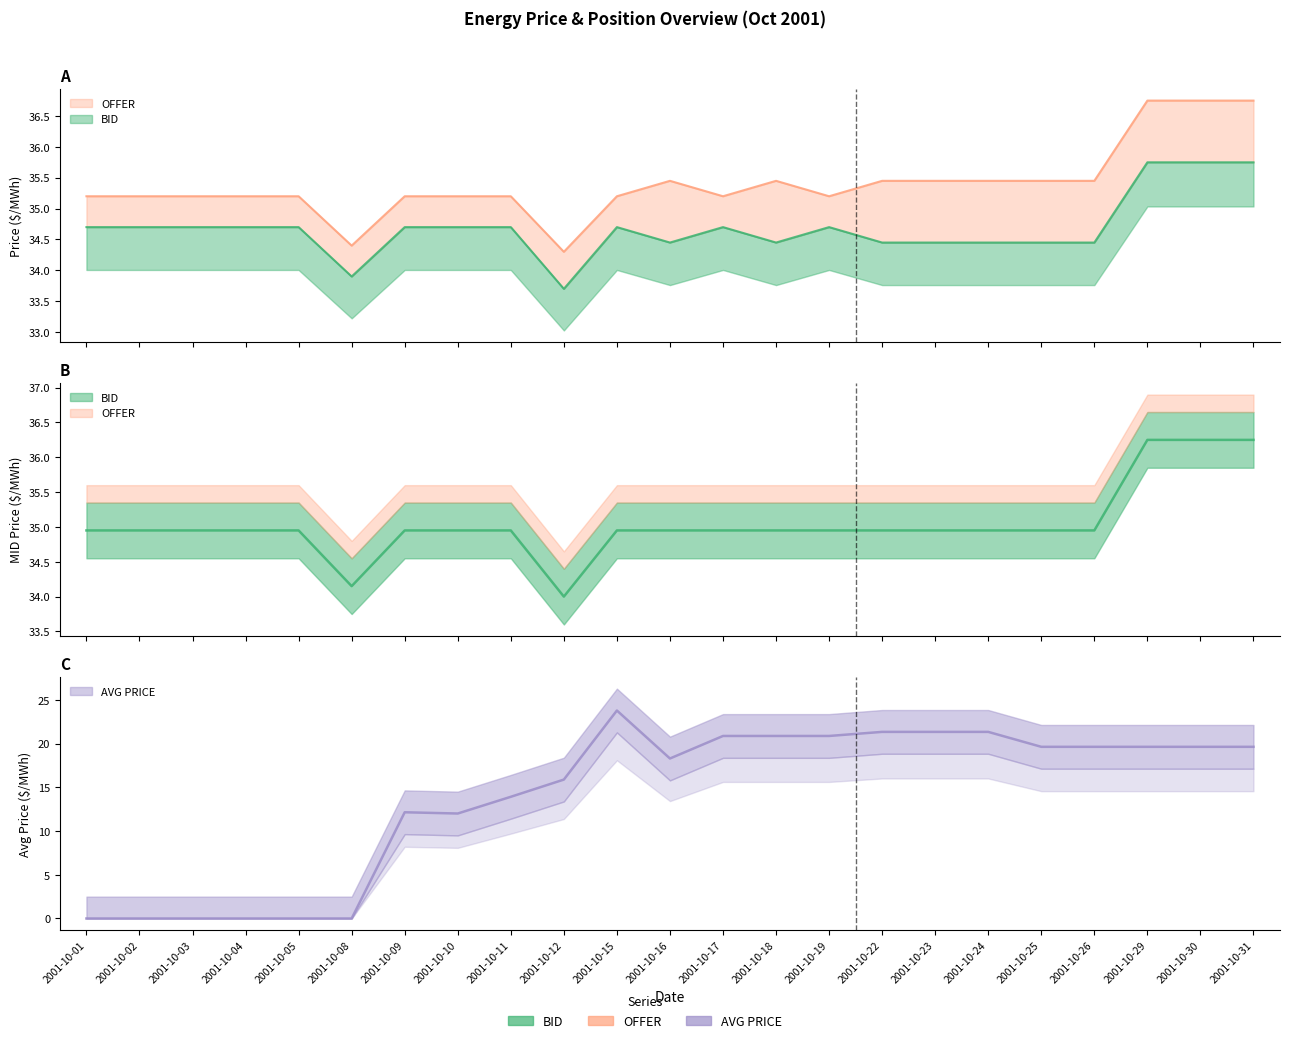

The AVG PRICE series shows 4.8 at 2001-10-25. True or false?

False